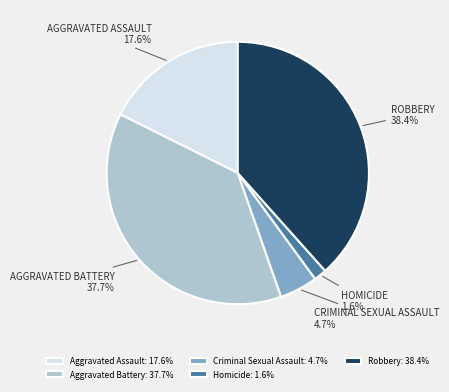

Is the sum of Aggravated Battery and Homicide greater than half?

No